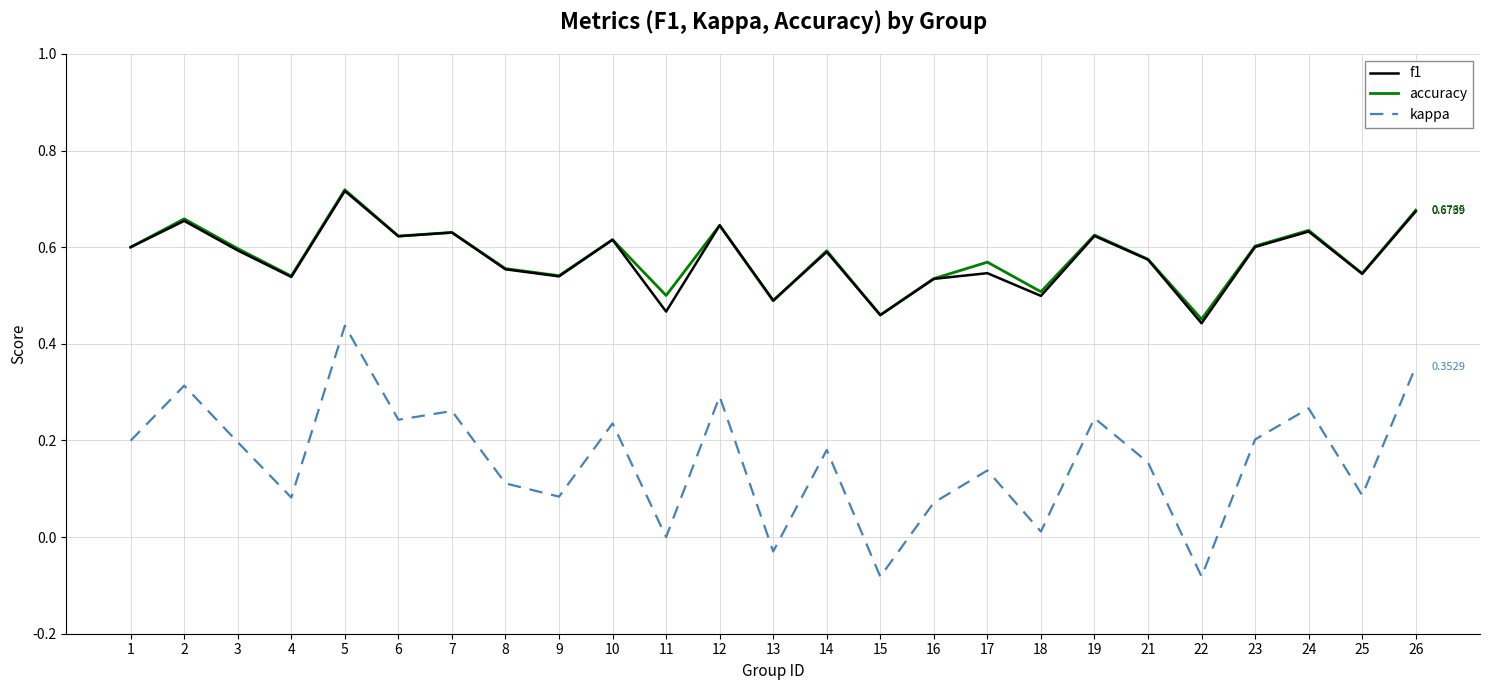

Which series changed the most between 8 and 19?

kappa